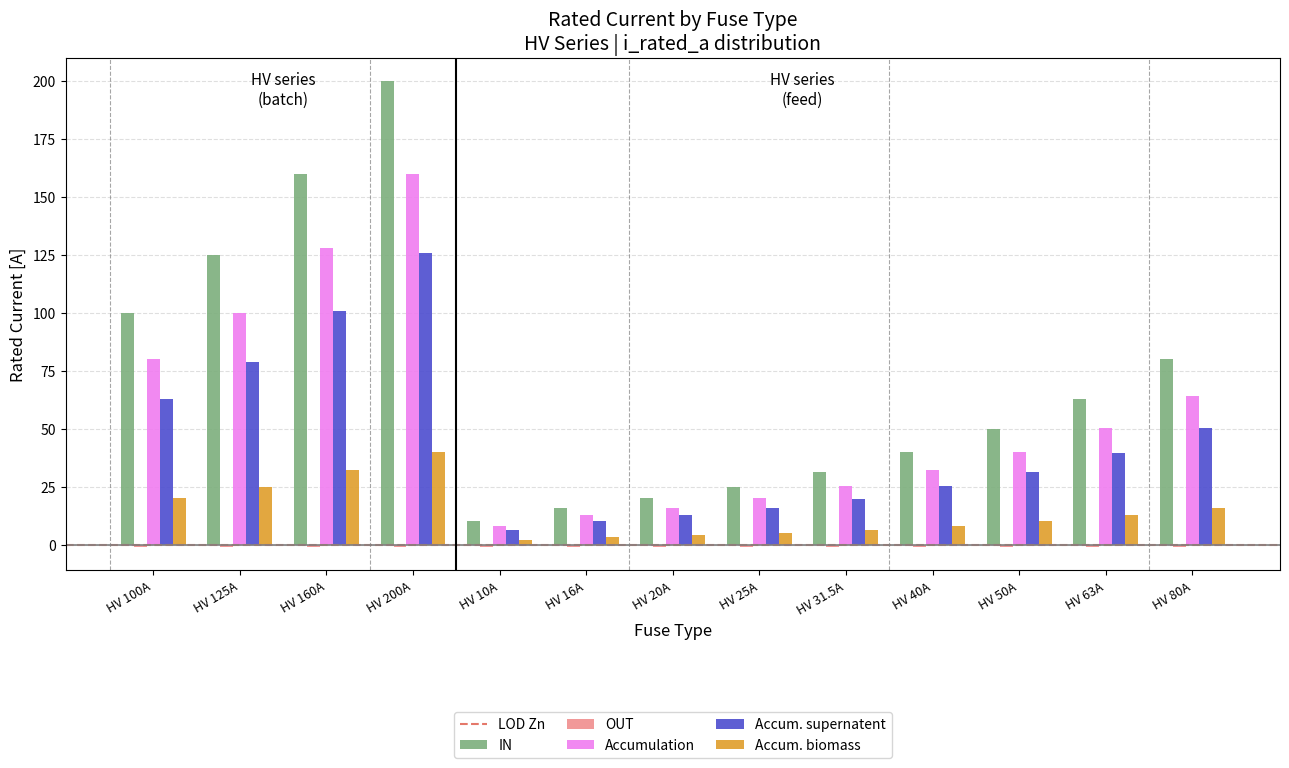

Which series has the widest spread of values?

IN